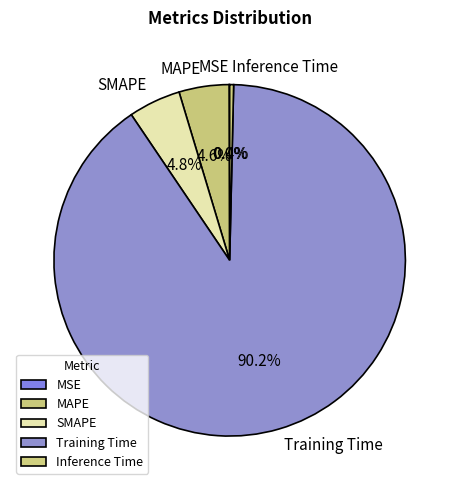

Which slice is the largest?

Training Time